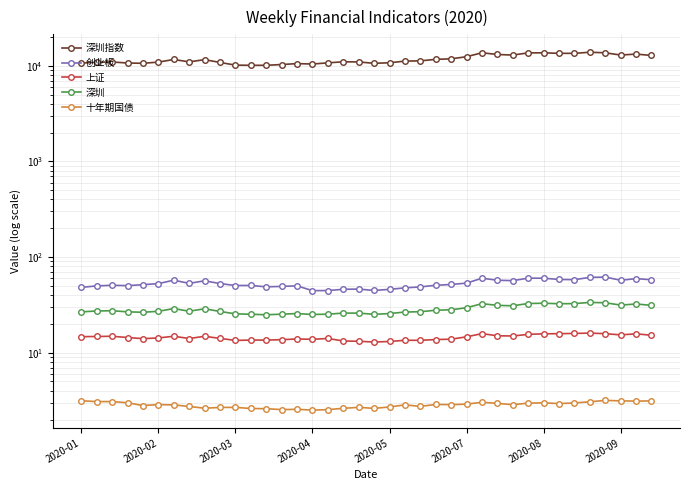

What is the spread (max minus min) of values at 32?

13475.0